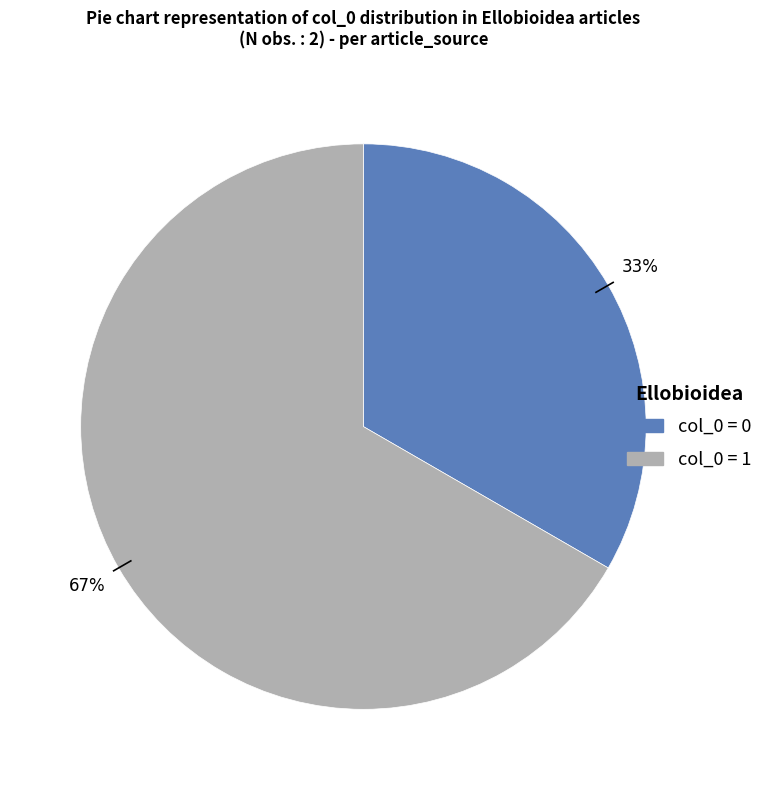

Does any single category account for the majority?

Yes